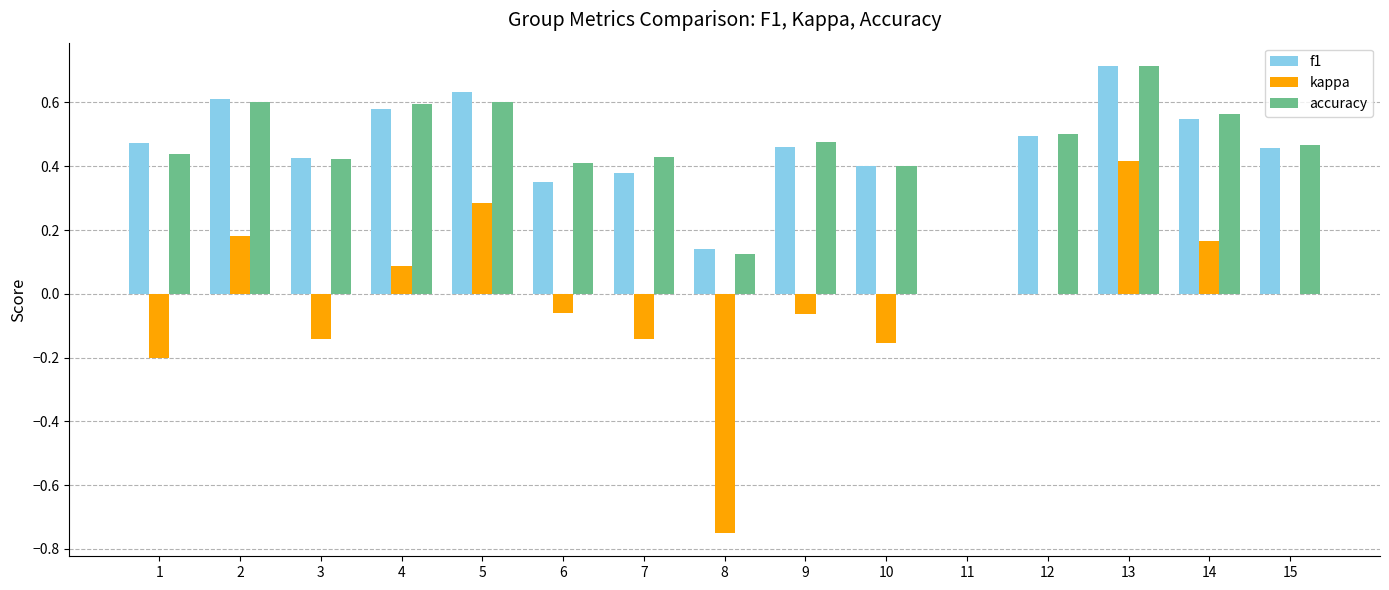

Is the value of f1 at 3 greater than the value of accuracy at 2?

No